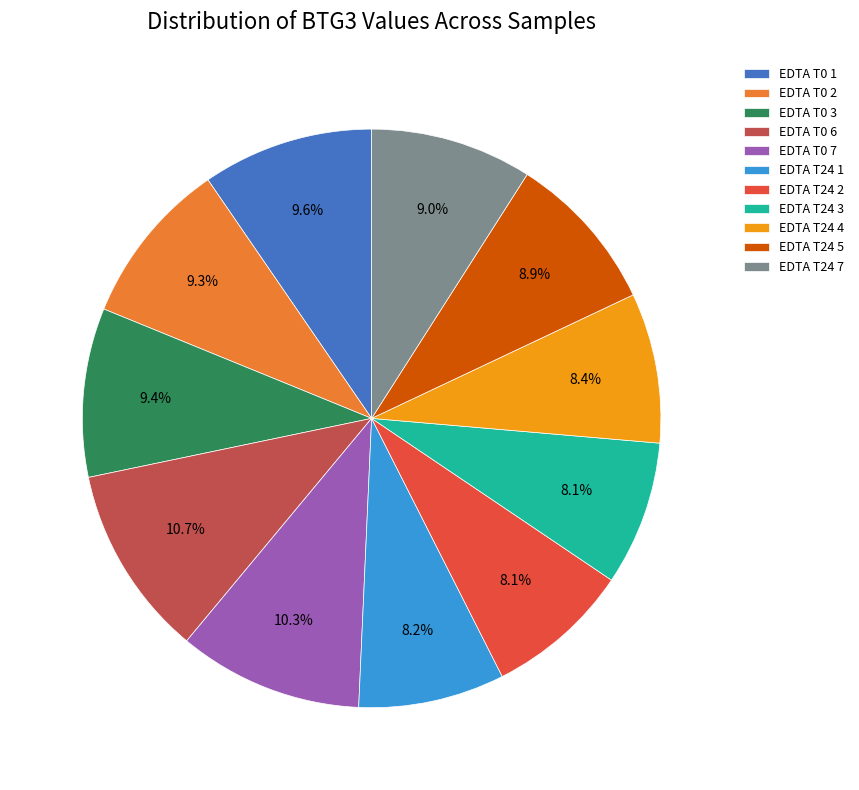

Count the number of slices in the pie.

11